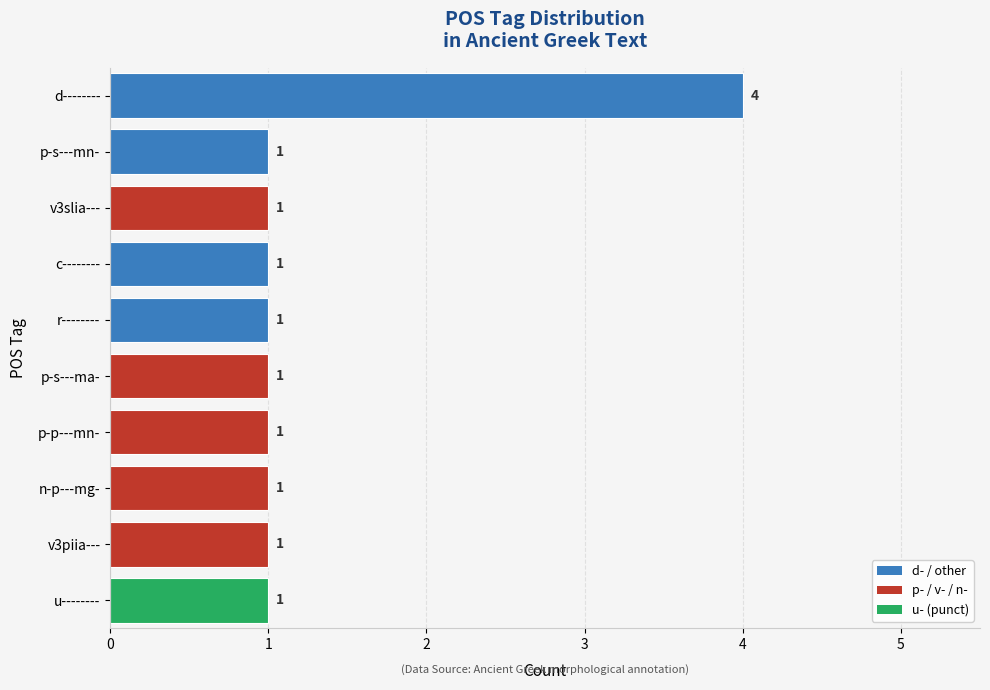

What is the difference between the maximum and minimum values?

3